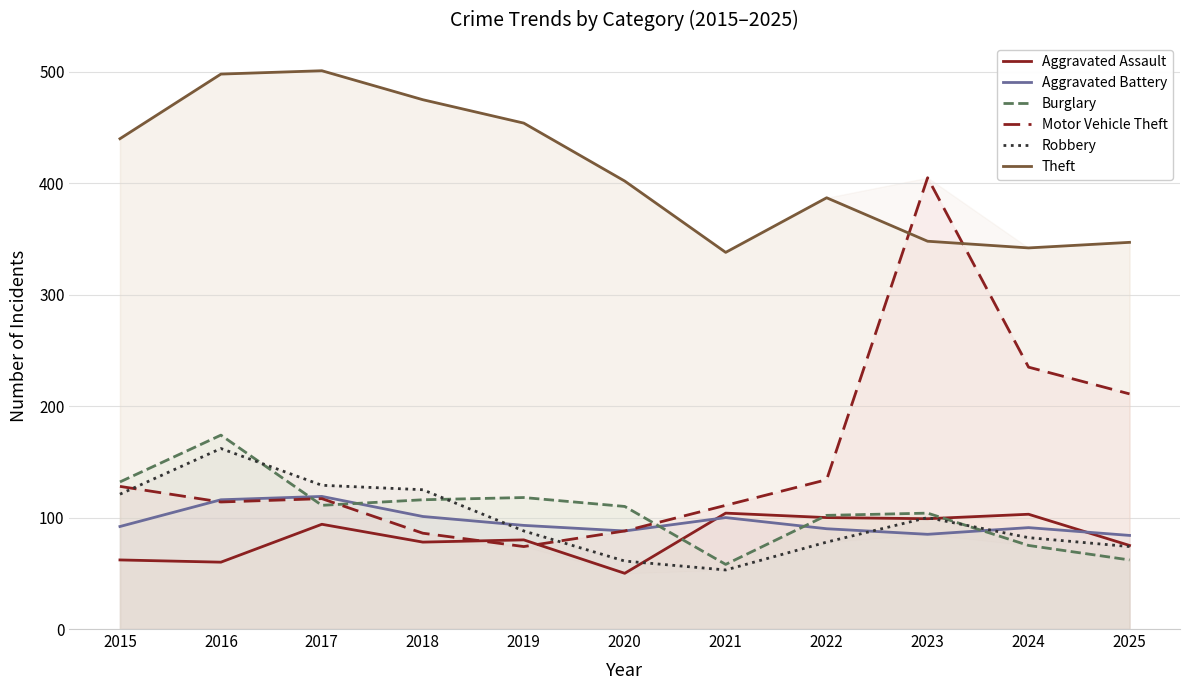

True or false: Burglary and Motor Vehicle Theft cross at least once.

True